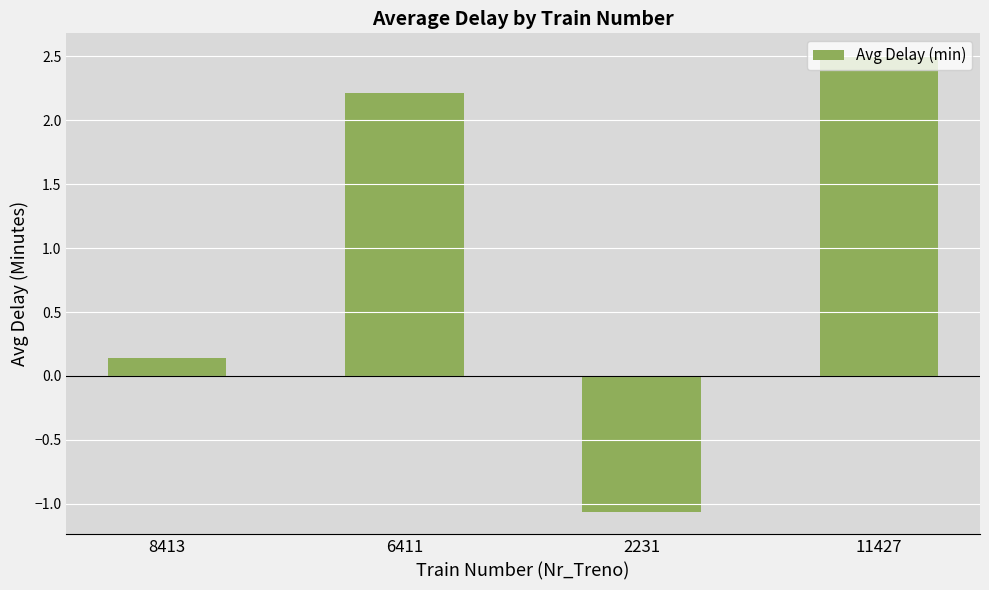

How many negative values are there?

1